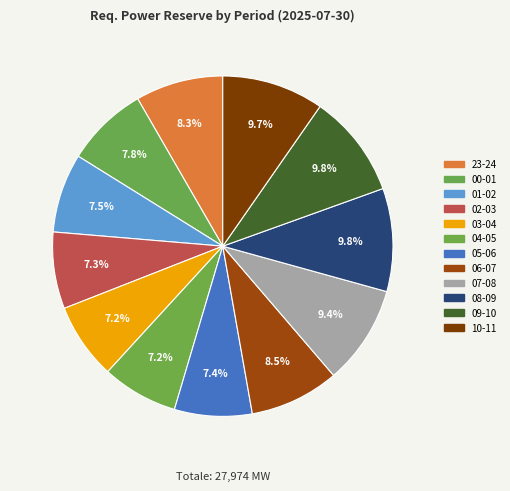

How many slices are in this pie chart?

12